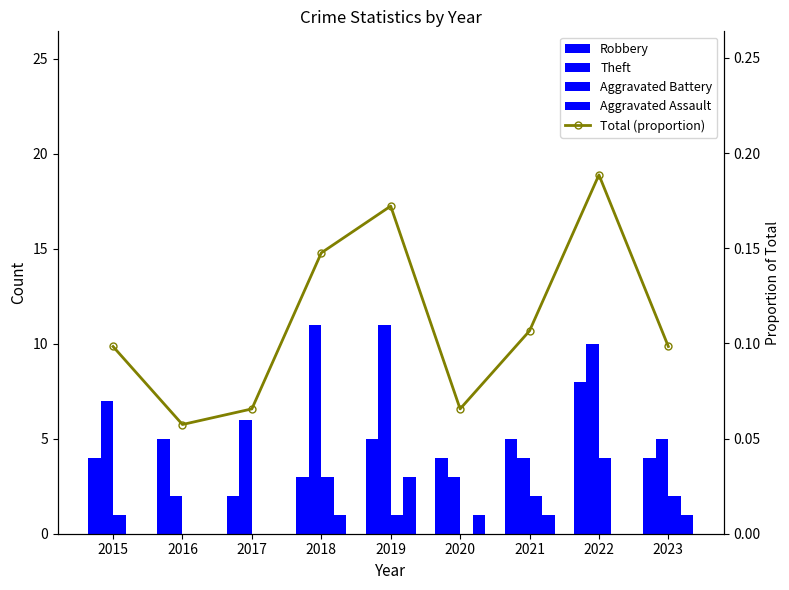

Which has a higher value, 2016 or 2019?

2016